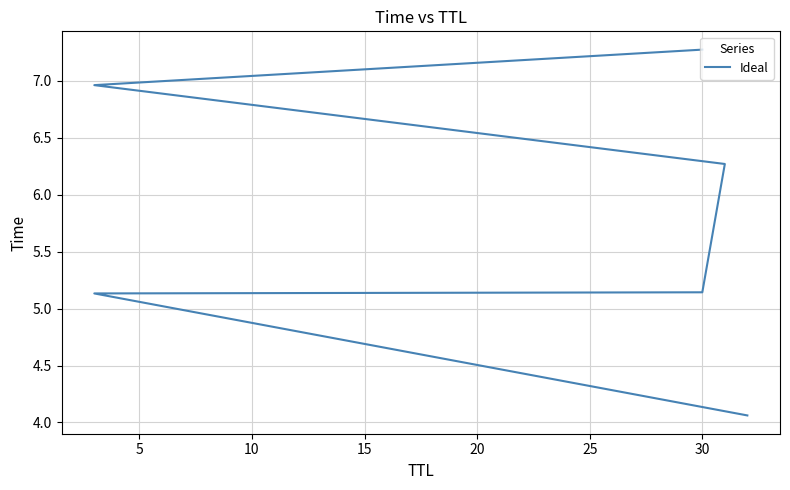

True or false: there are more than 1 points higher than both neighbors.

False